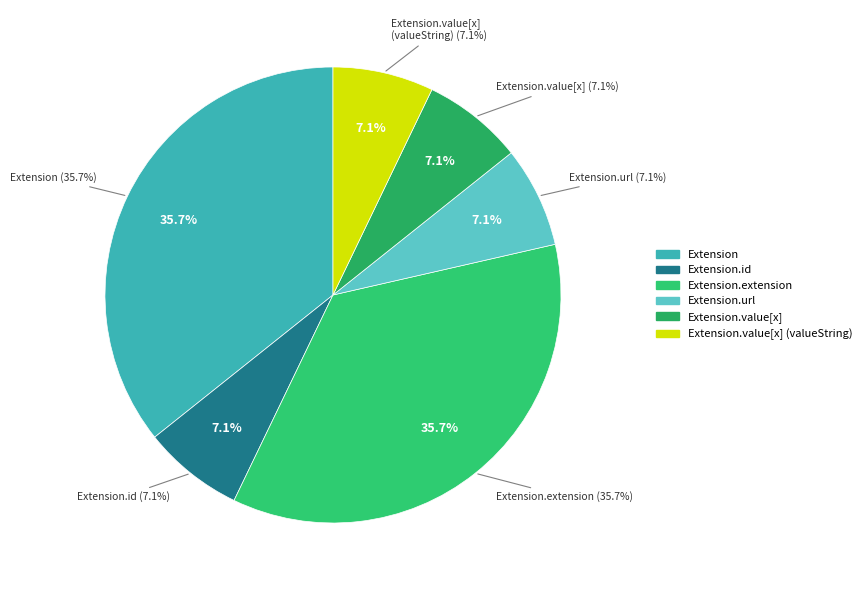

True or false: Extension.url accounts for 88% of the total.

False